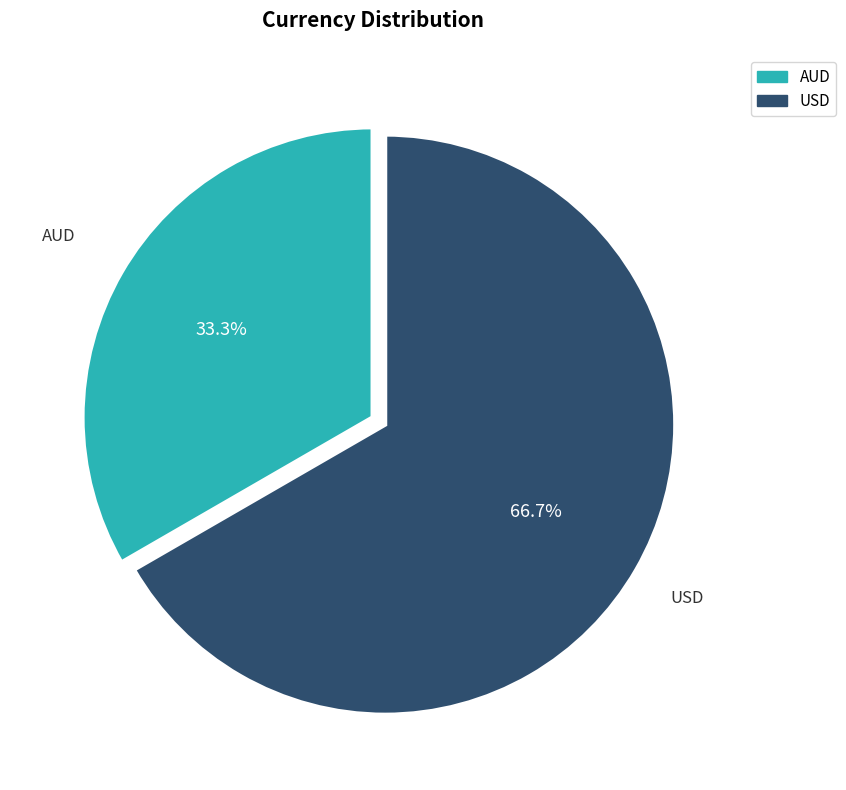

To the nearest percent, what is the difference between the AUD and USD slice percentages?

33%